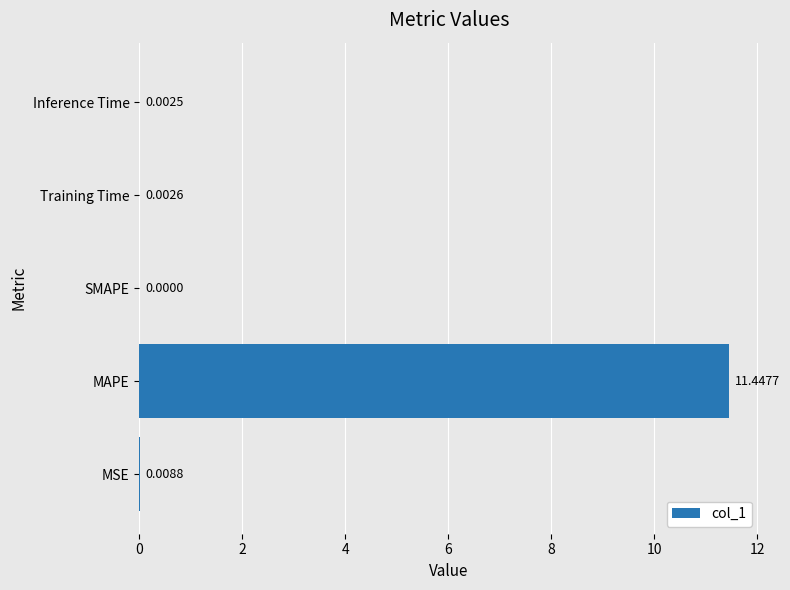

Are the bars grouped side by side (vs. stacked)?

No